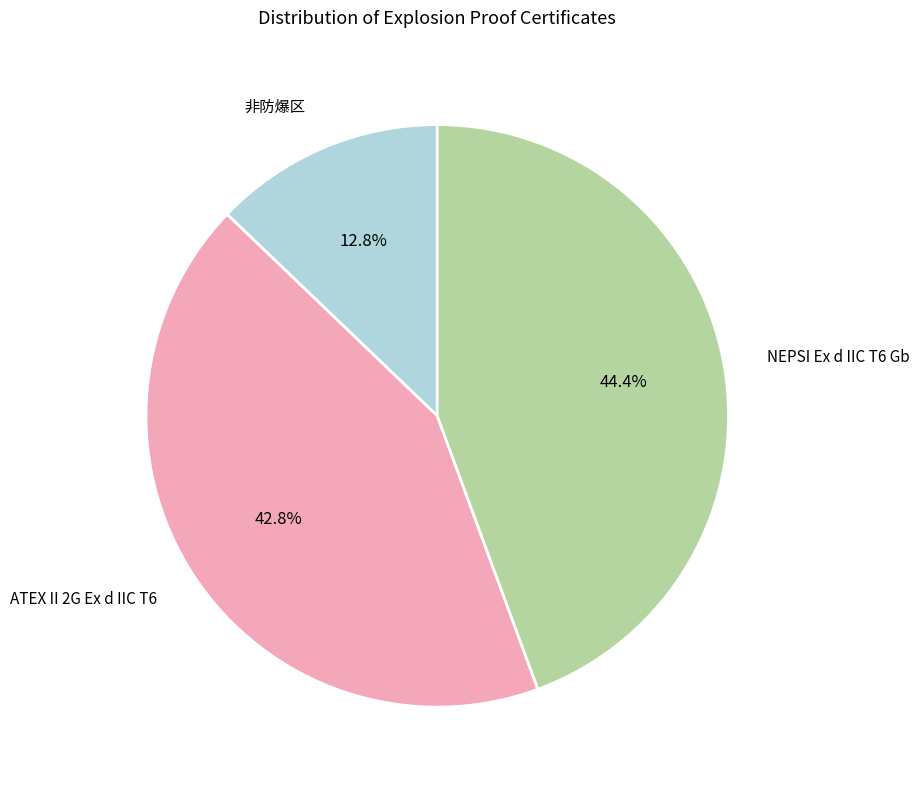

Do NEPSI Ex d IIC T6 Gb and 非防爆区 together represent more than half of the pie?

Yes